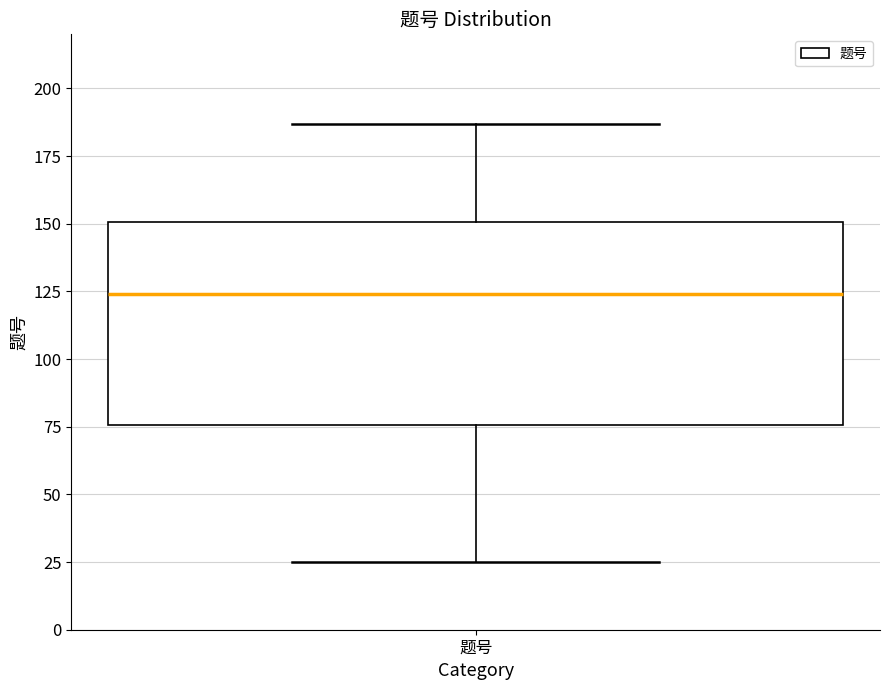

Transcribe this box plot: give where the median line is, the range the box spans, and where the two whiskers end, as read against the y-axis. The values are not printed on the chart, so give them approximately, as read against the axis.

median 125, box 75 to 150, whiskers 25 to 185